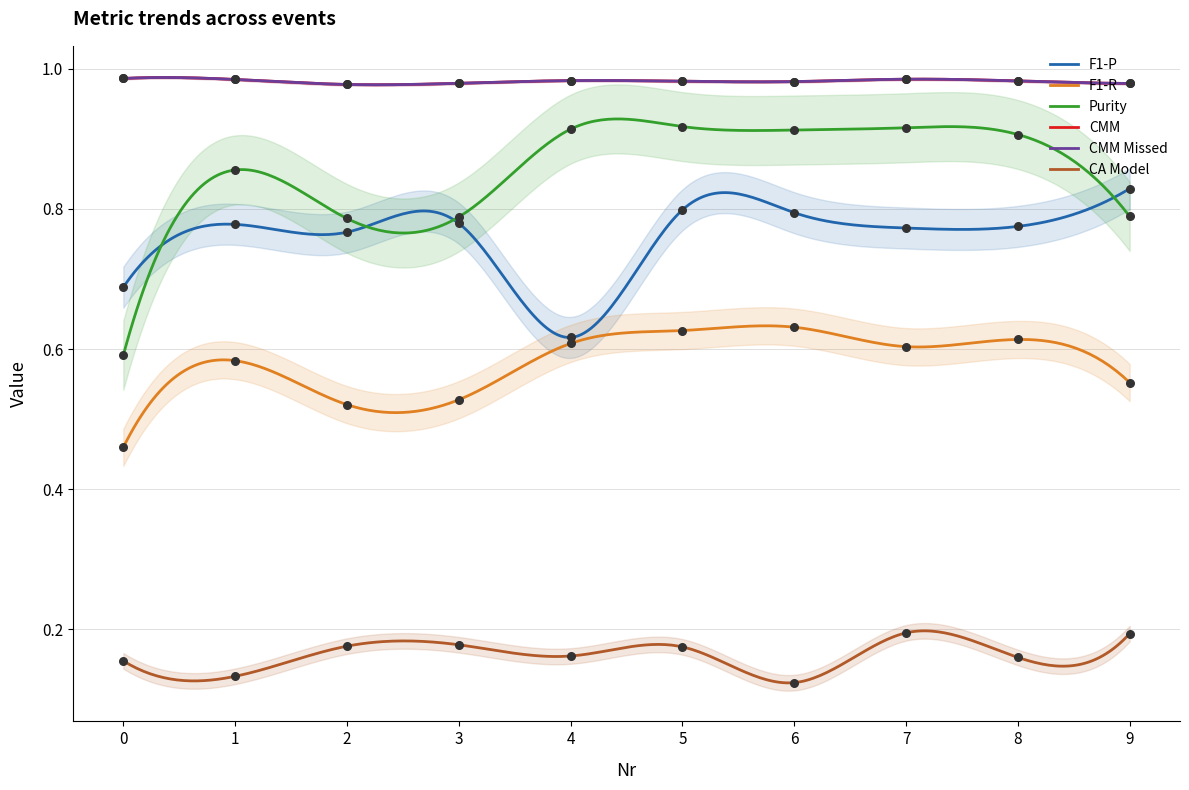

Which series has the largest total across all categories?

CMM